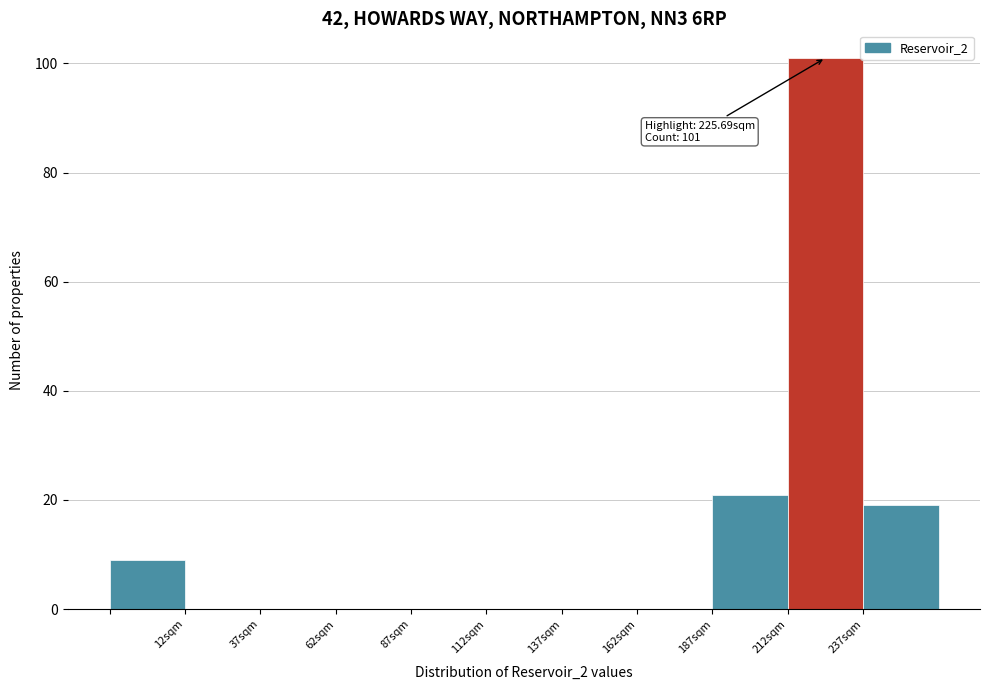

Over which range of the x-axis is the bar tallest?

212.5 to 237.5